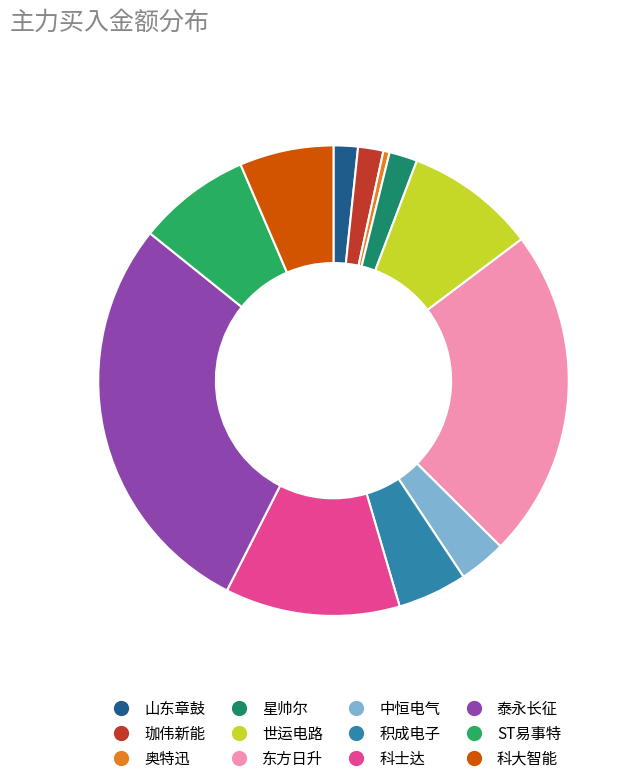

How many segments does this pie chart have?

12